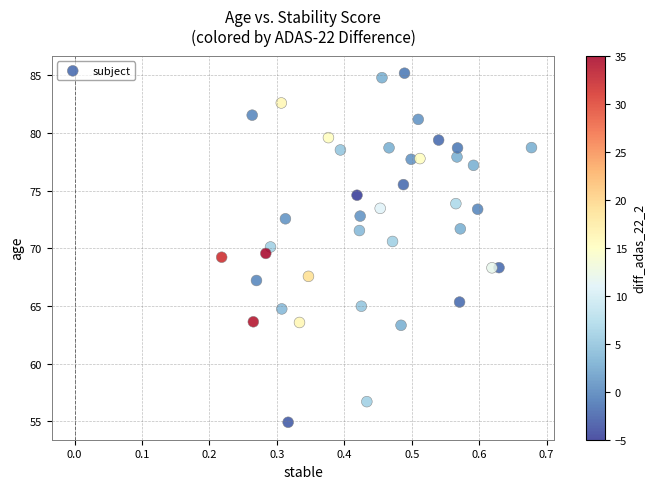

What is the range of Y values (max minus min)?

30.2